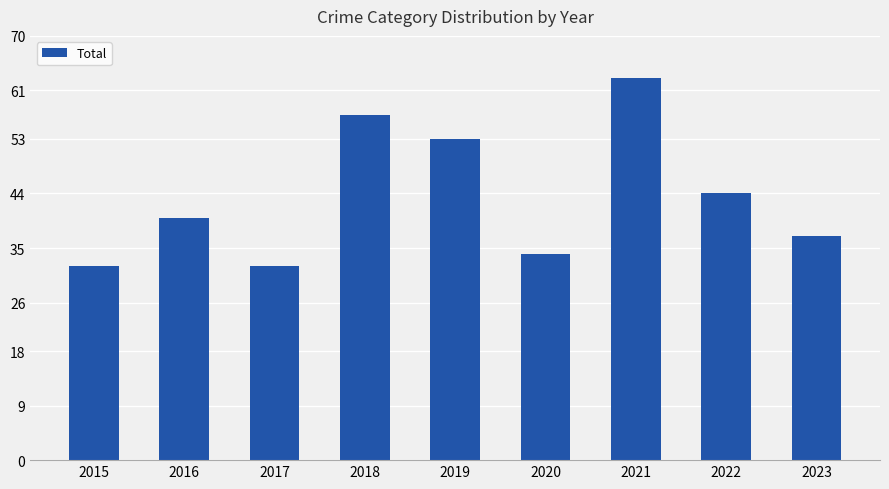

How many series are shown in this chart?

1